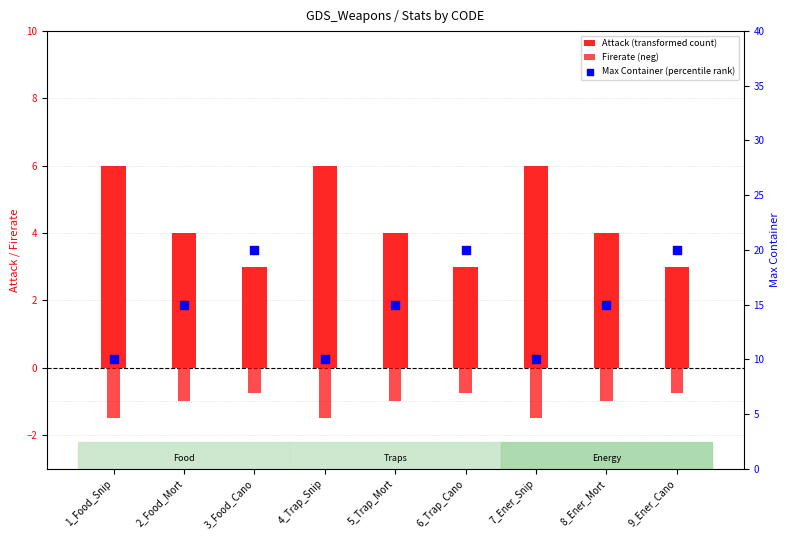

What is the total value across all series at 7_Ener_Snip?

14.5